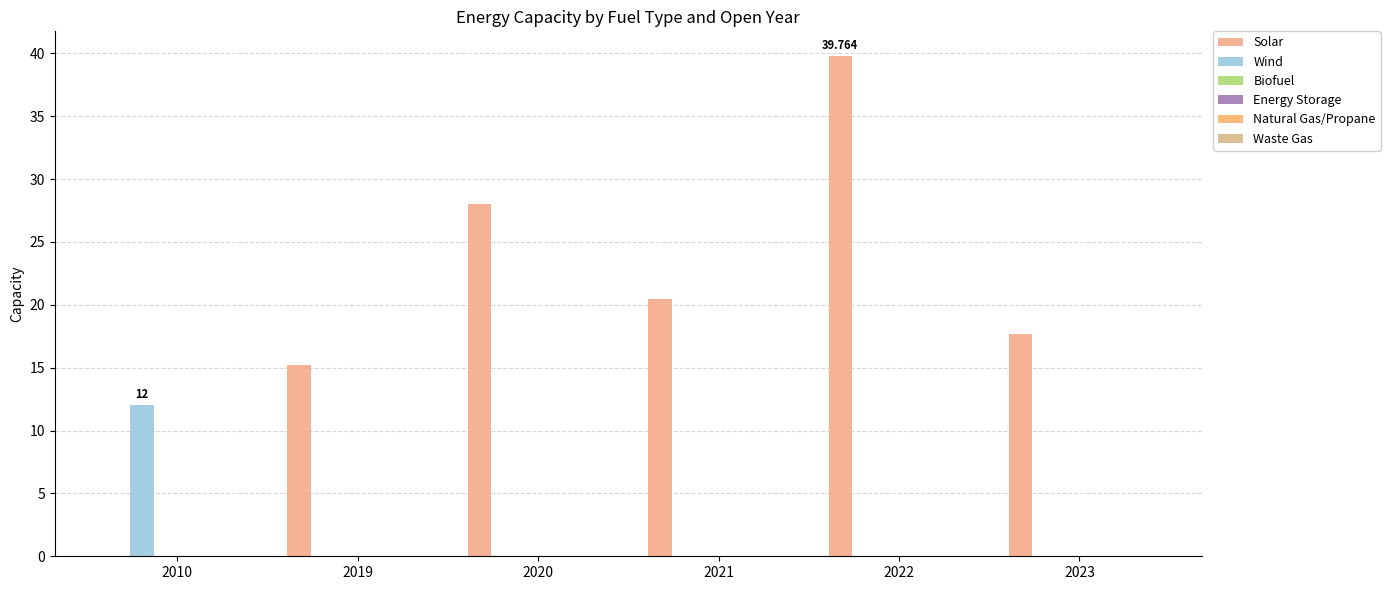

Count the number of data series in this chart.

2